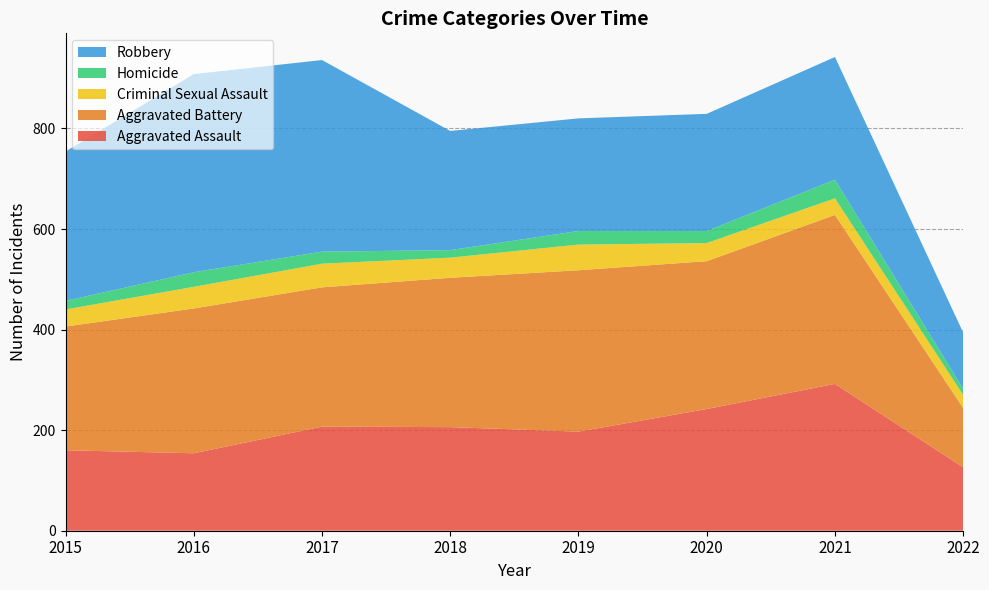

Reading right to left, transcribe all the data shown in this chart.

Aggravated Assault: 2022=126	2021=292	2020=242	2019=197	2018=206	2017=207	2016=154	2015=160
Aggravated Battery: 2022=118	2021=336	2020=294	2019=321	2018=297	2017=277	2016=288	2015=246
Criminal Sexual Assault: 2022=26	2021=33	2020=36	2019=51	2018=40	2017=47	2016=43	2015=34
Homicide: 2022=12	2021=37	2020=24	2019=27	2018=15	2017=24	2016=29	2015=17
Robbery: 2022=112	2021=244	2020=233	2019=224	2018=237	2017=381	2016=394	2015=297